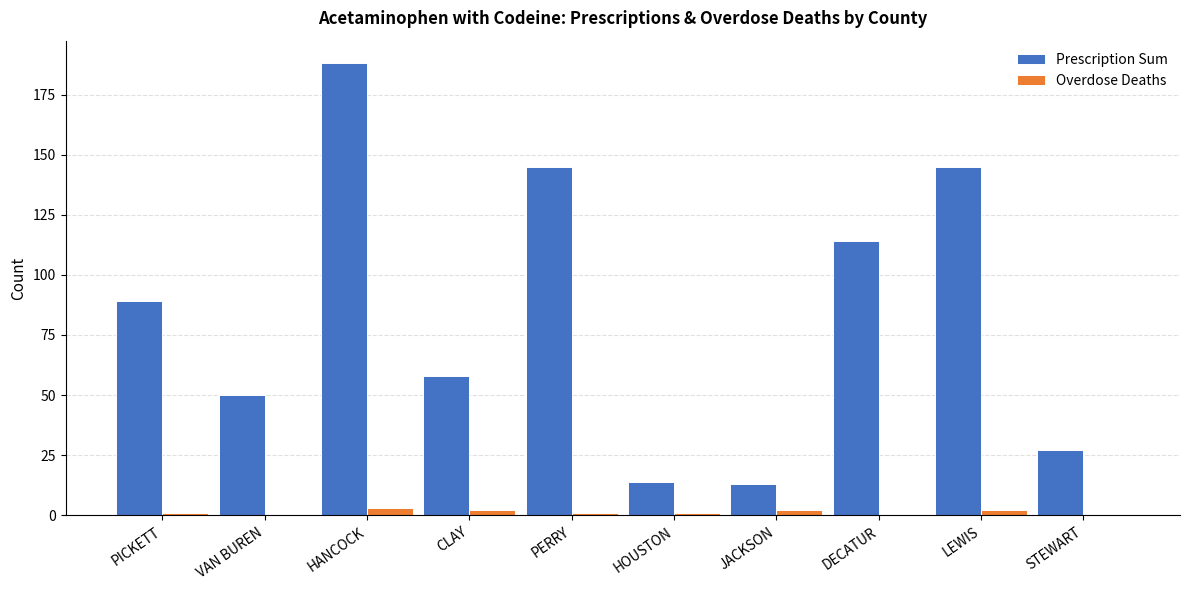

Reading right to left, what are all the values shown in this chart?

Prescription Sum: STEWART=27	LEWIS=145	DECATUR=114	JACKSON=13	HOUSTON=14	PERRY=145	CLAY=58	HANCOCK=188	VAN BUREN=50	PICKETT=89
Overdose Deaths: STEWART=0	LEWIS=2	DECATUR=0	JACKSON=2	HOUSTON=1	PERRY=1	CLAY=2	HANCOCK=3	VAN BUREN=0	PICKETT=1